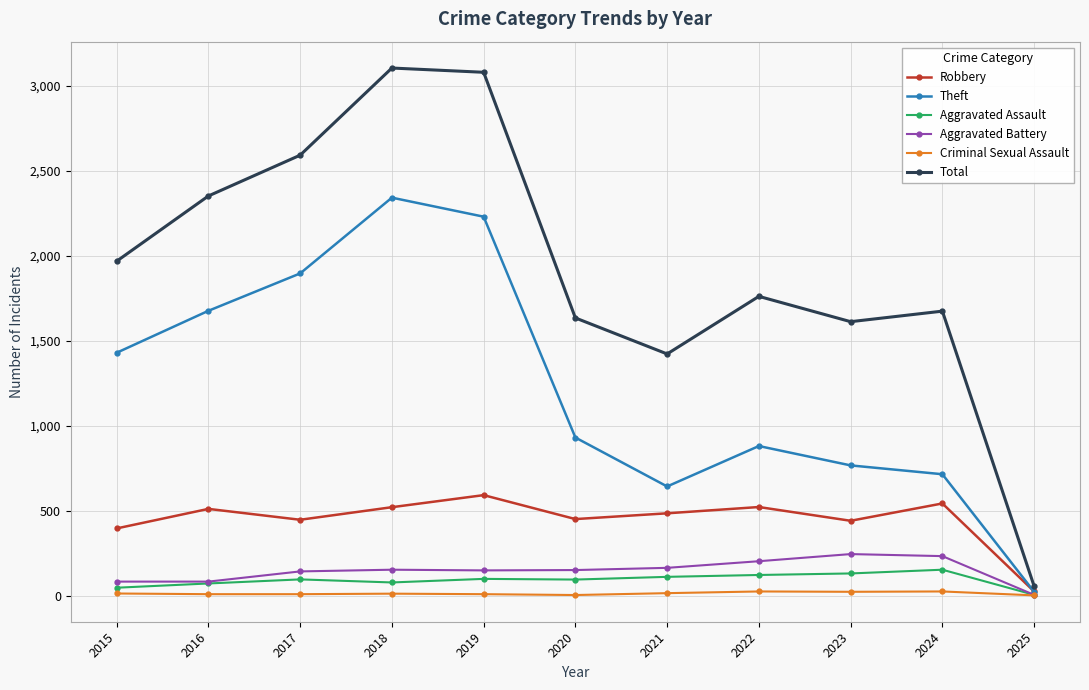

In Robbery, how many points are lower than both neighbors (excluding endpoints)?

3